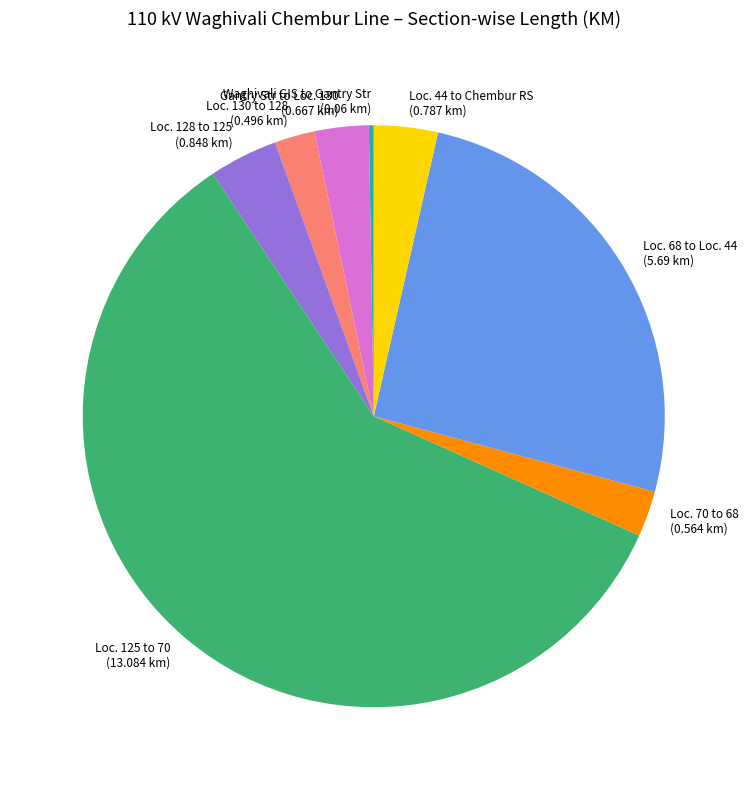

True or false: Loc. 128 to 125 accounts for 11% of the total.

False